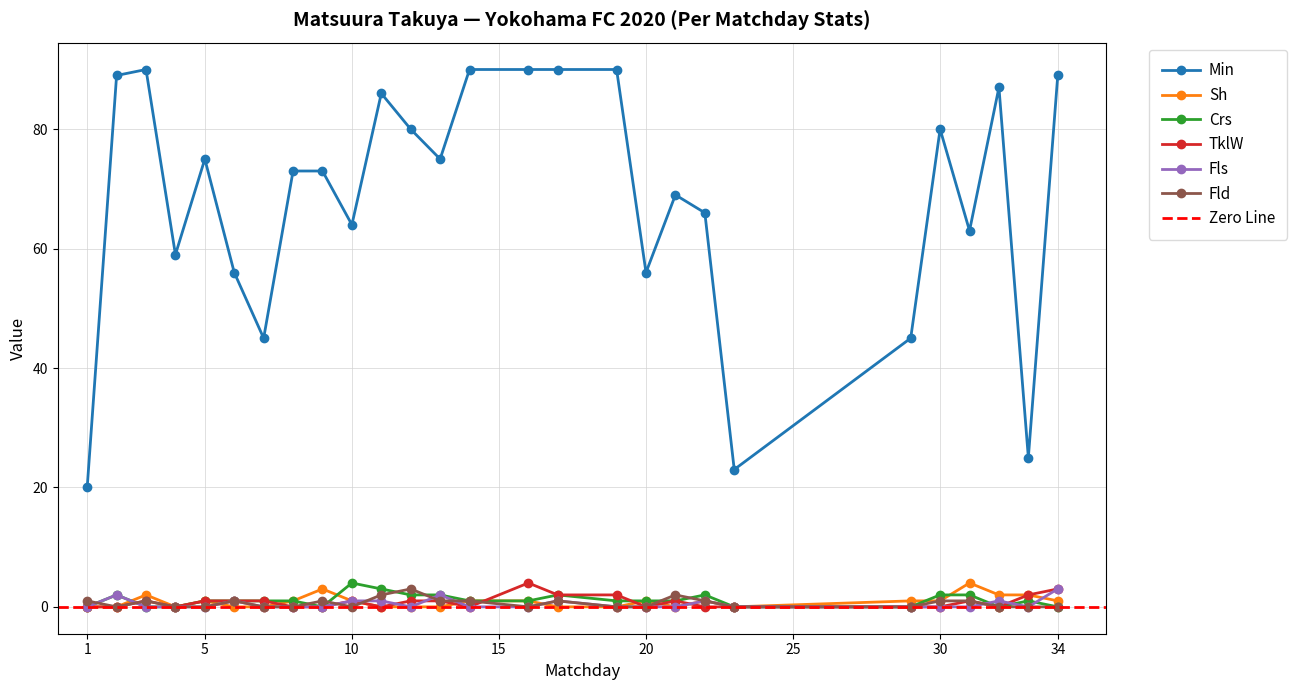

Which series has the largest total across all categories?

Min